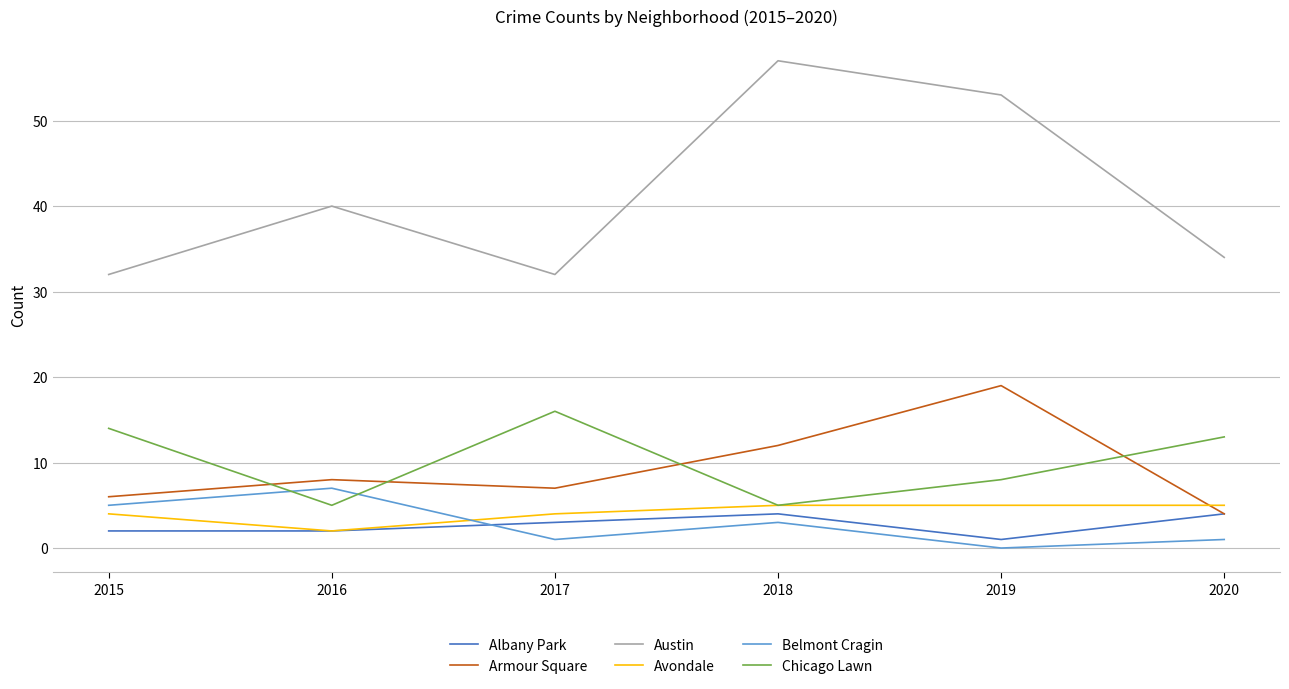

True or false: Belmont Cragin and Austin cross at least once.

False